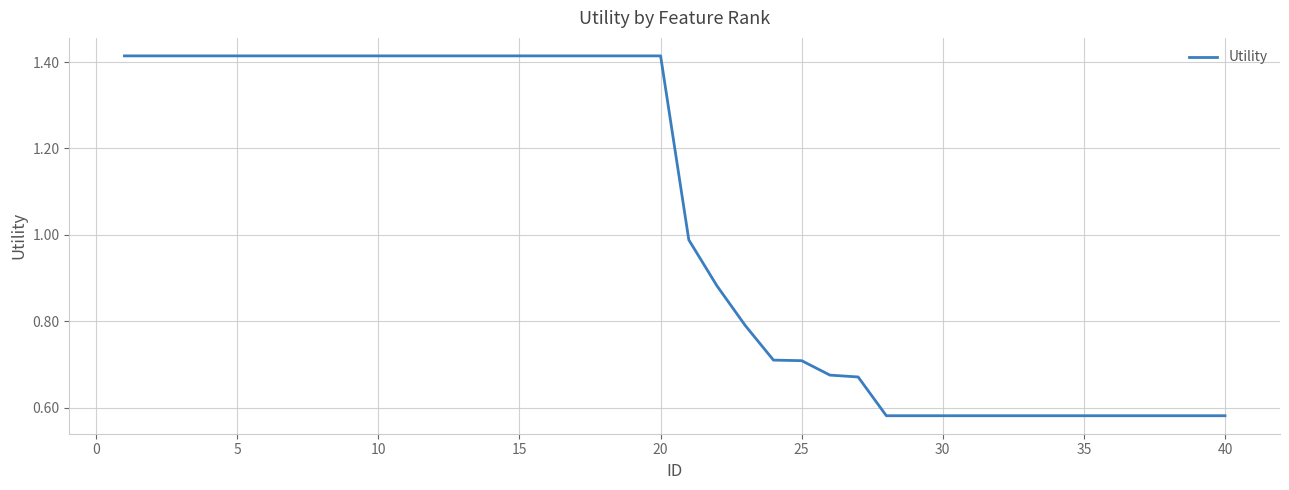

Is this an area chart (filled region under the line)?

No